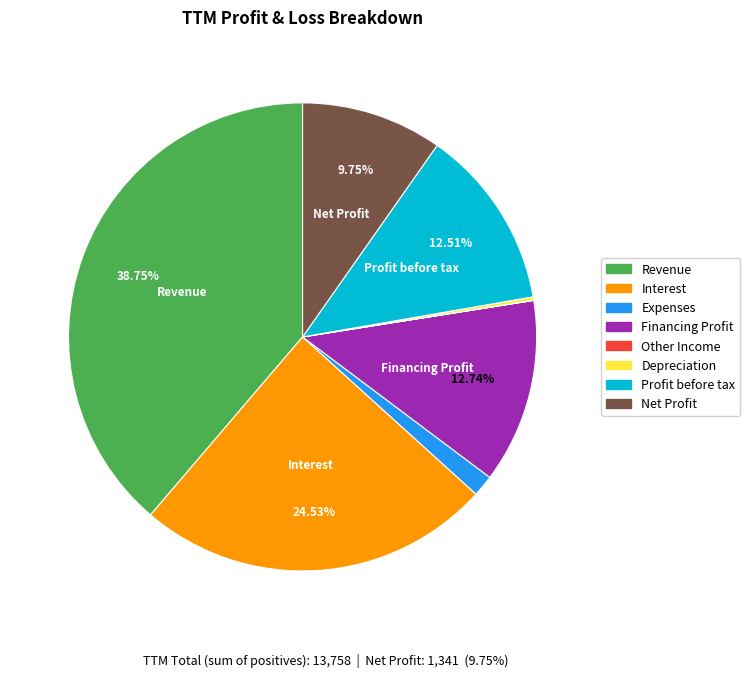

Is there a majority slice in this chart?

No